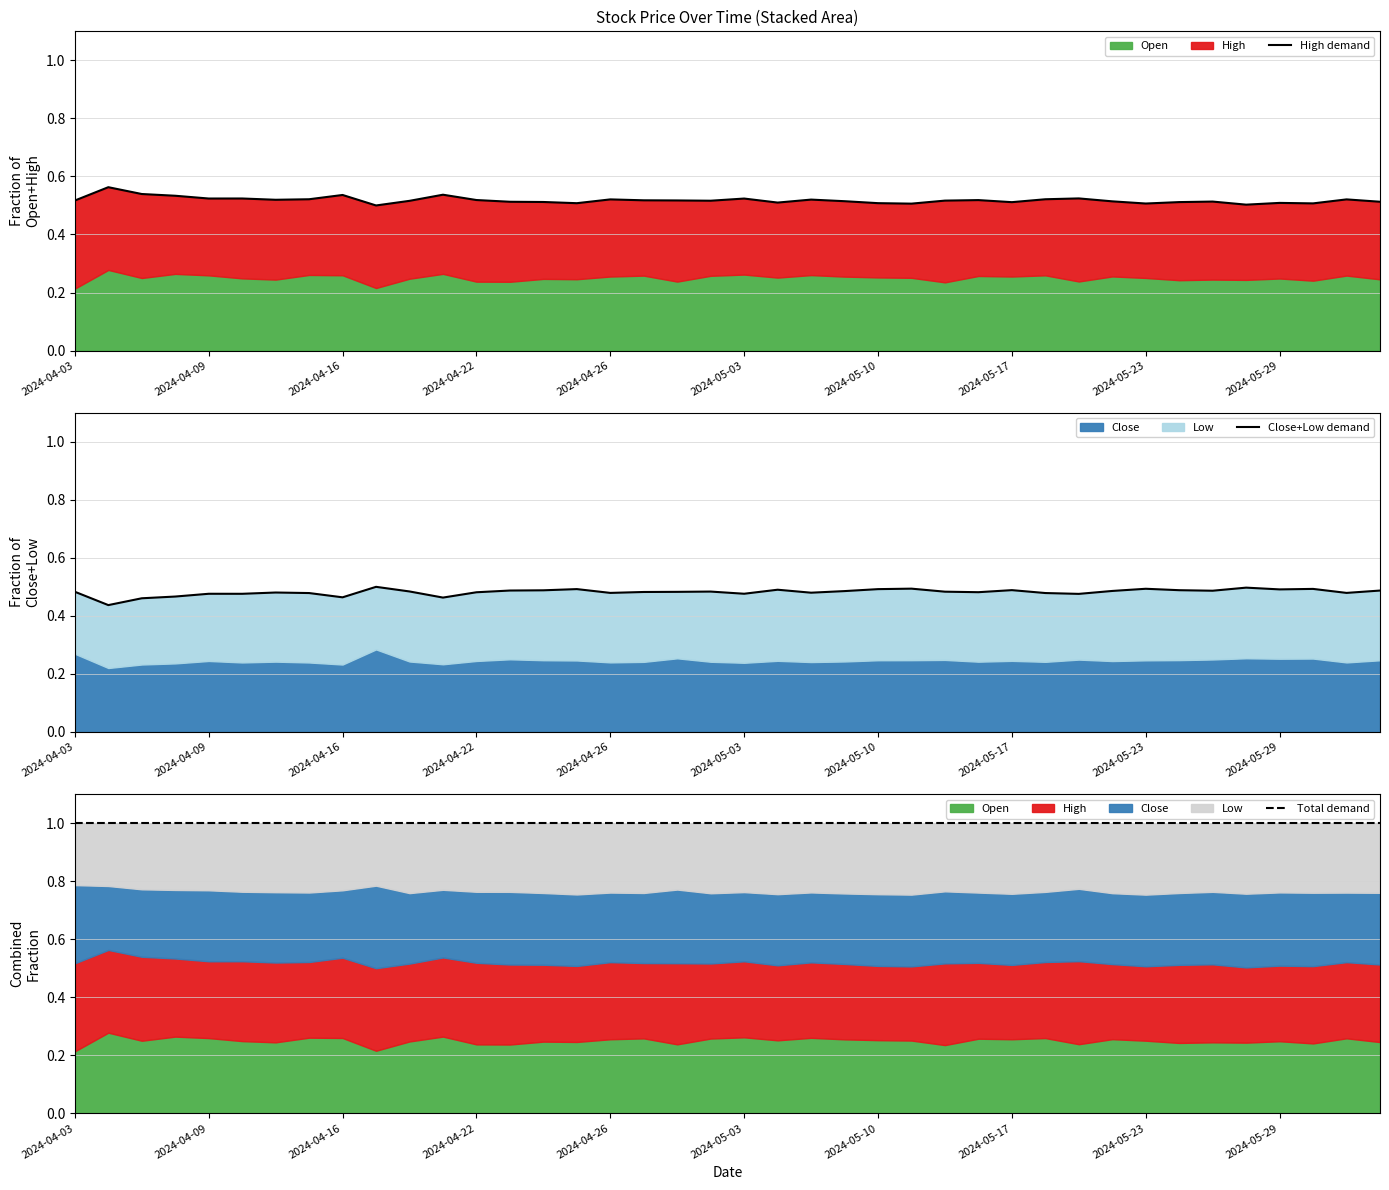

What is the sum of the High demand values at 26 and 2024-04-09?

1.1